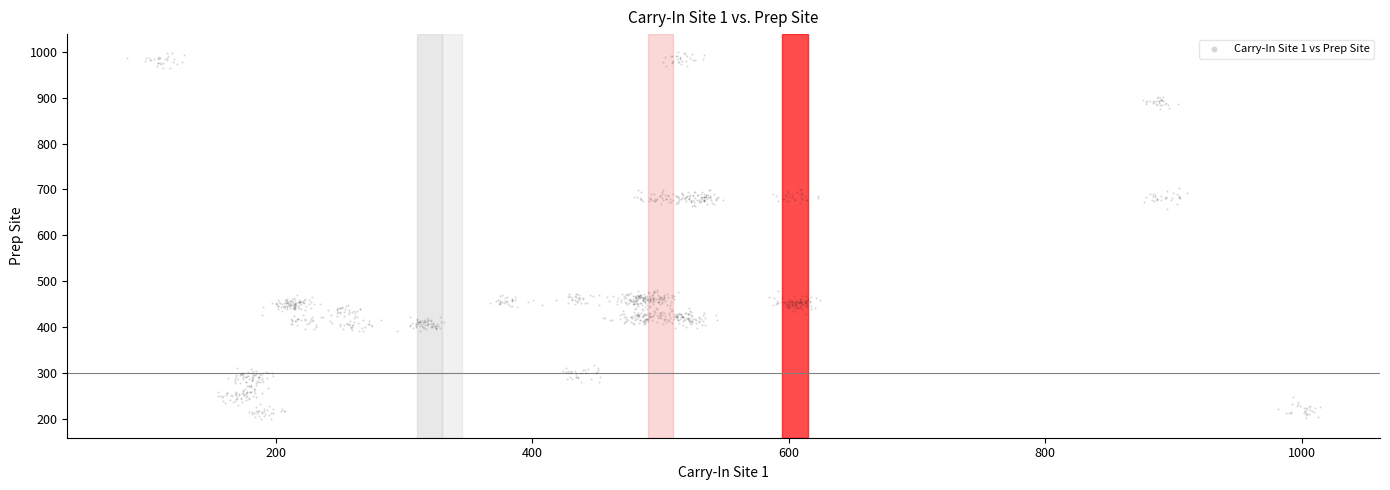

What is the range of Y values (max minus min)?

798.2